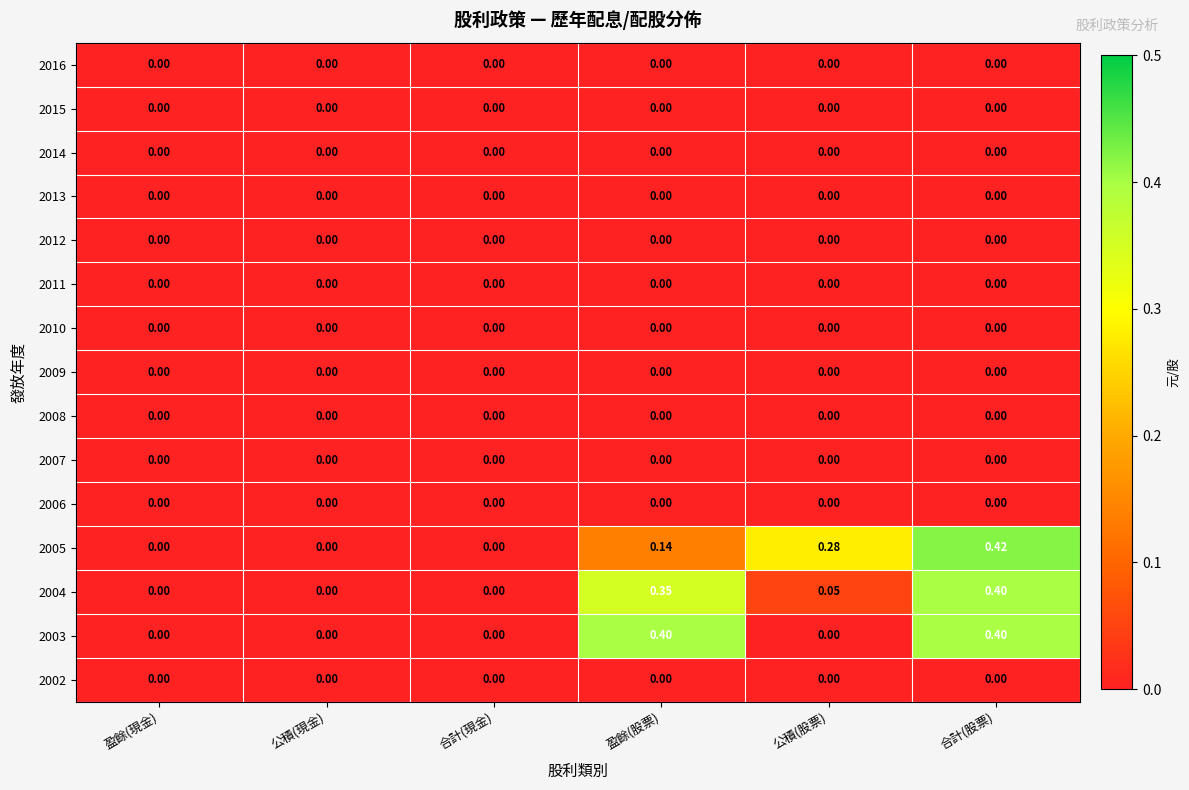

At which category is the sum across all series the highest?

合計(股票)